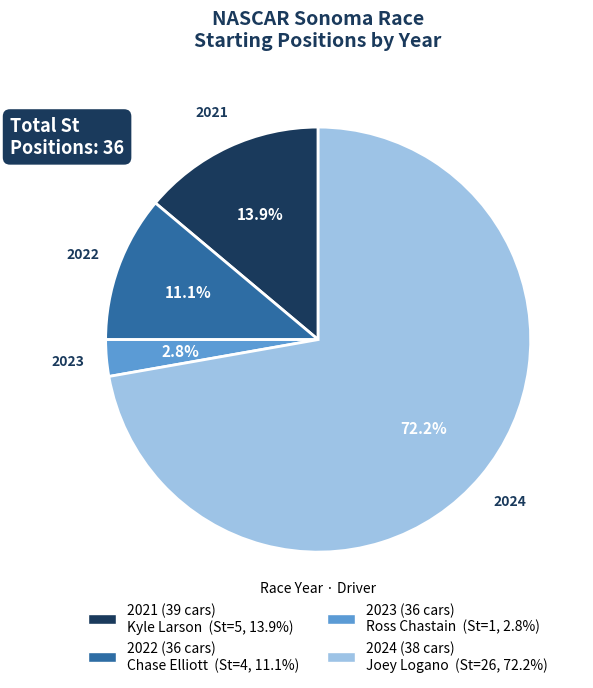

Which category has the smallest portion of the pie?

2023 (36 cars) Ross Chastain